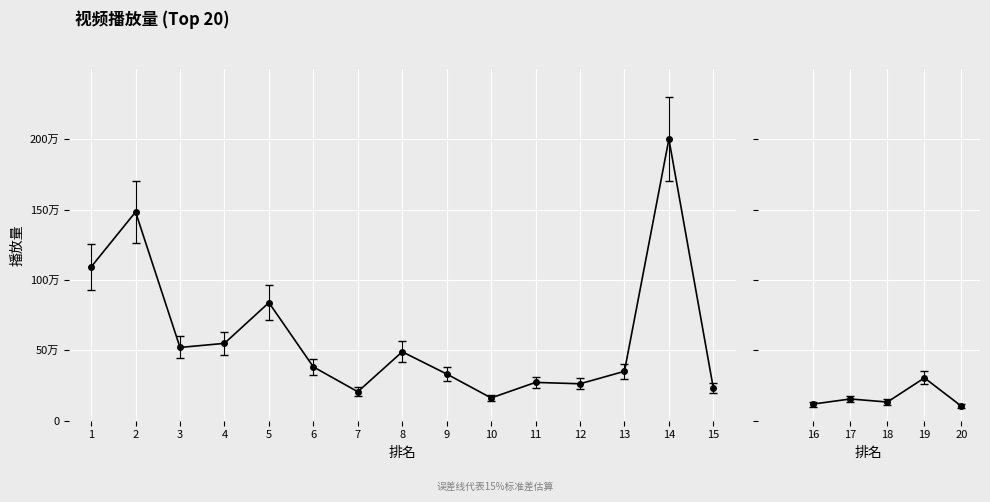

In 播放量, how many points are lower than both neighbors (excluding endpoints)?

6